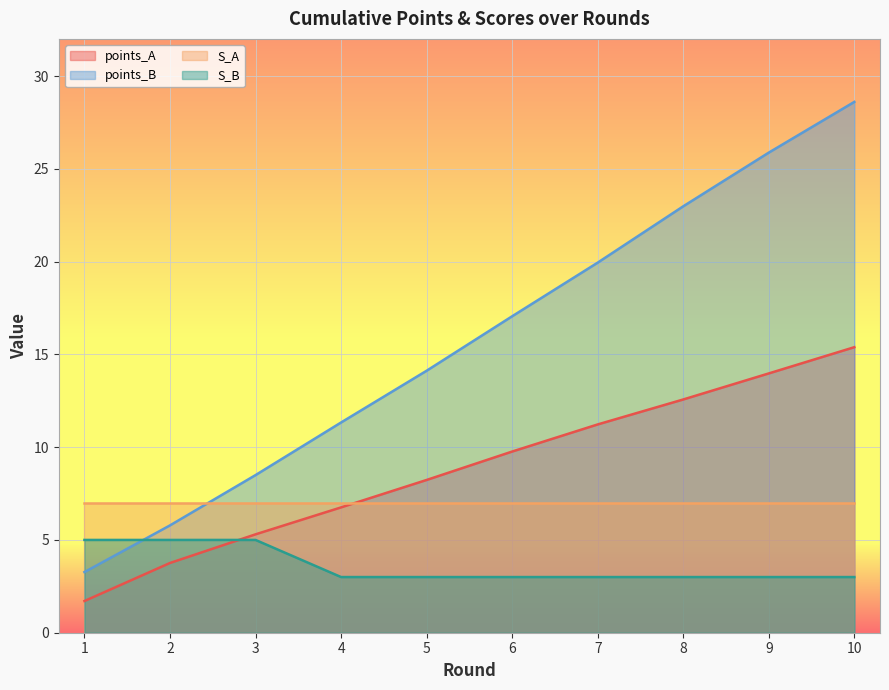

At 9, list the series in order from largest to smallest.

points_B, points_A, S_A, S_B